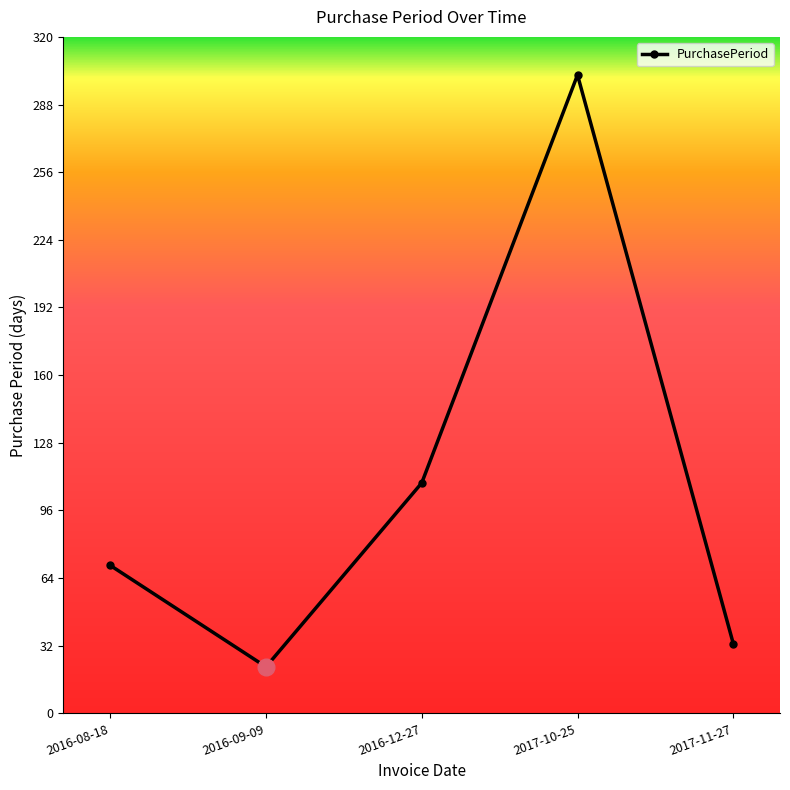

What is the ratio of the value at 2017-11-27 to the value at 2016-12-27?

0.3